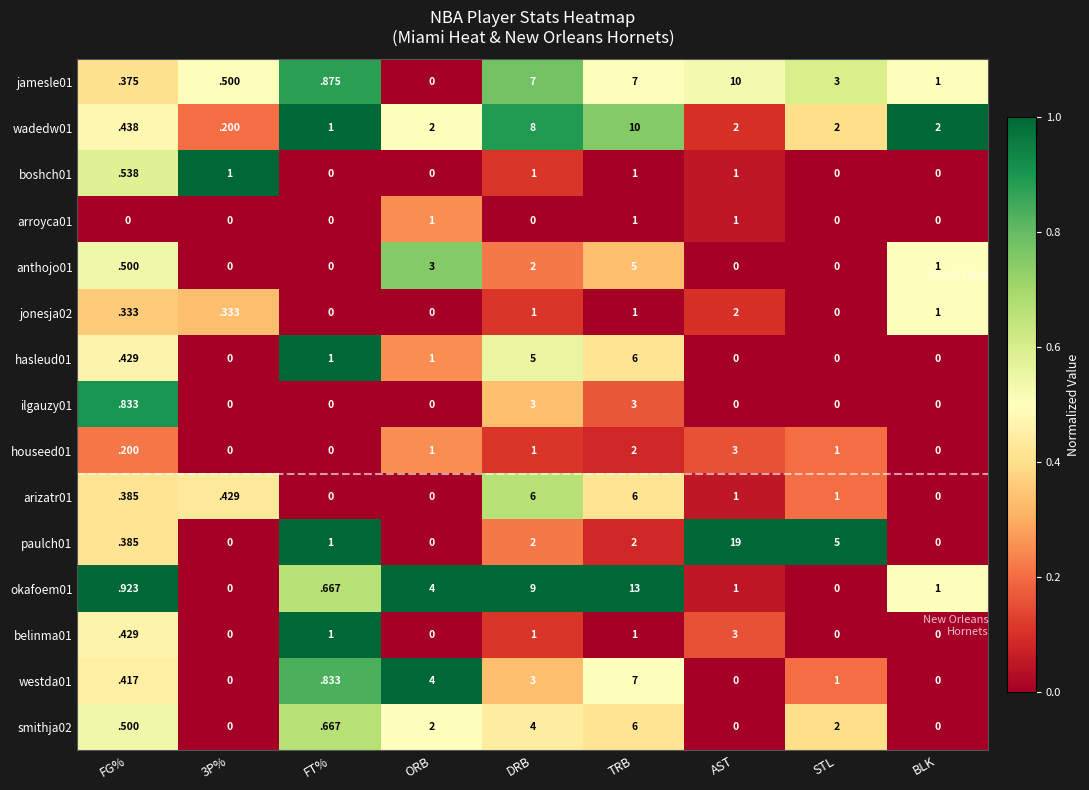

Is it true that arizatr01 equals 1.0 at AST?

True